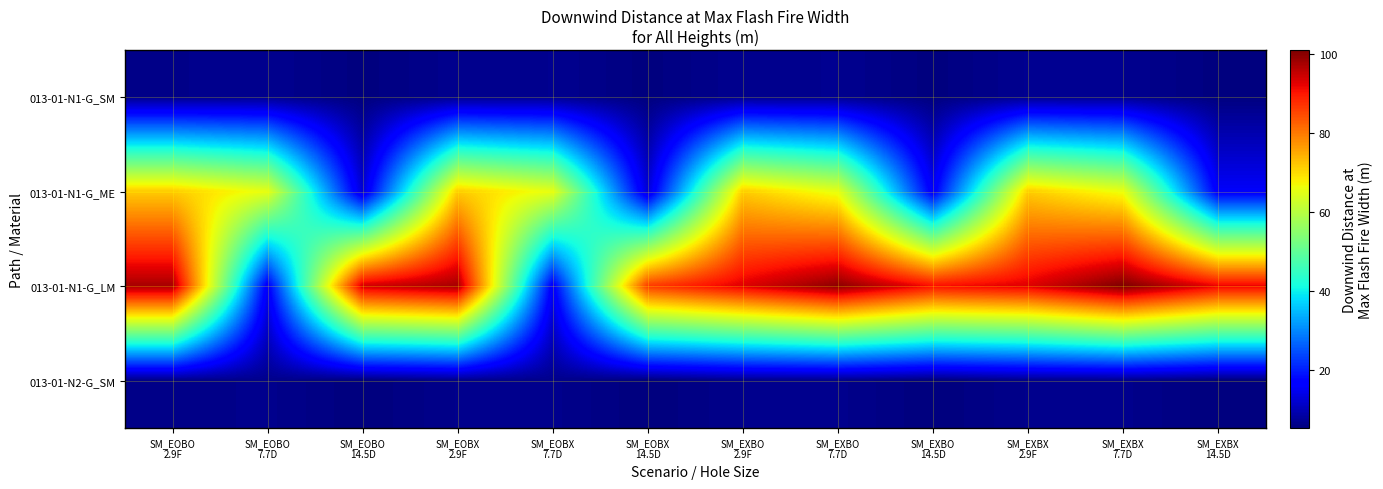

Which has a higher value, SM_EOBO
7.7D or SM_EOBO
14.5D?

SM_EOBO
7.7D